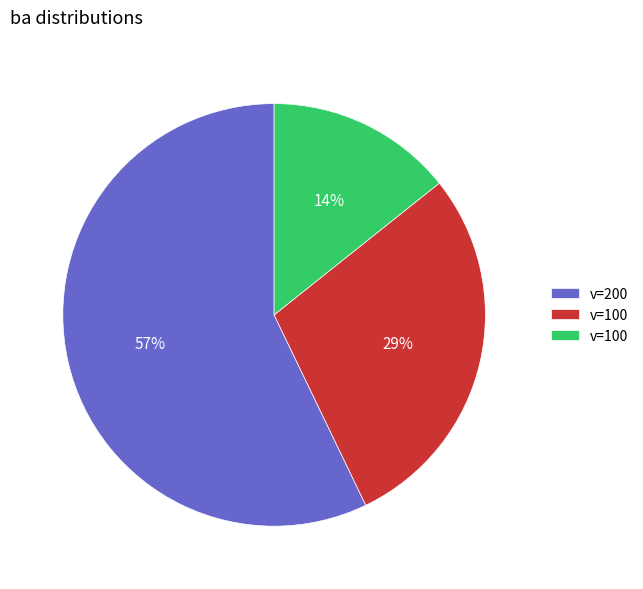

Does any single category account for the majority?

Yes